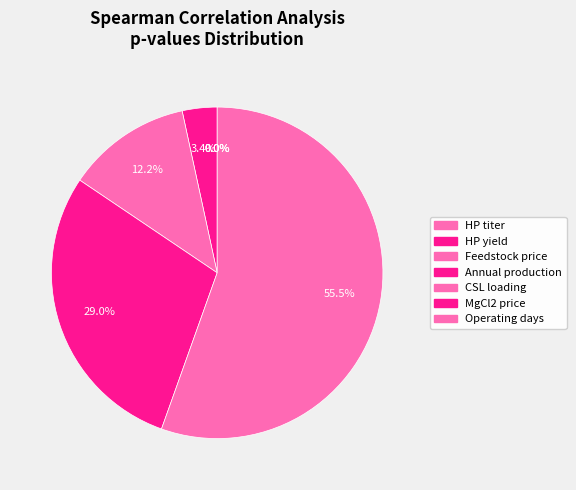

Is there any slice that represents more than half of the pie?

Yes